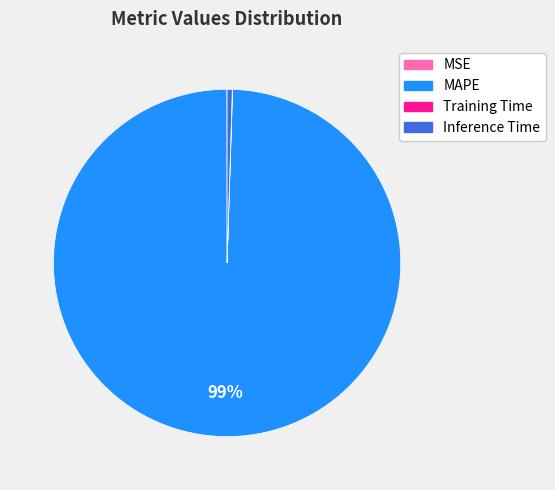

To the nearest percent, what is the average slice percentage?

25%